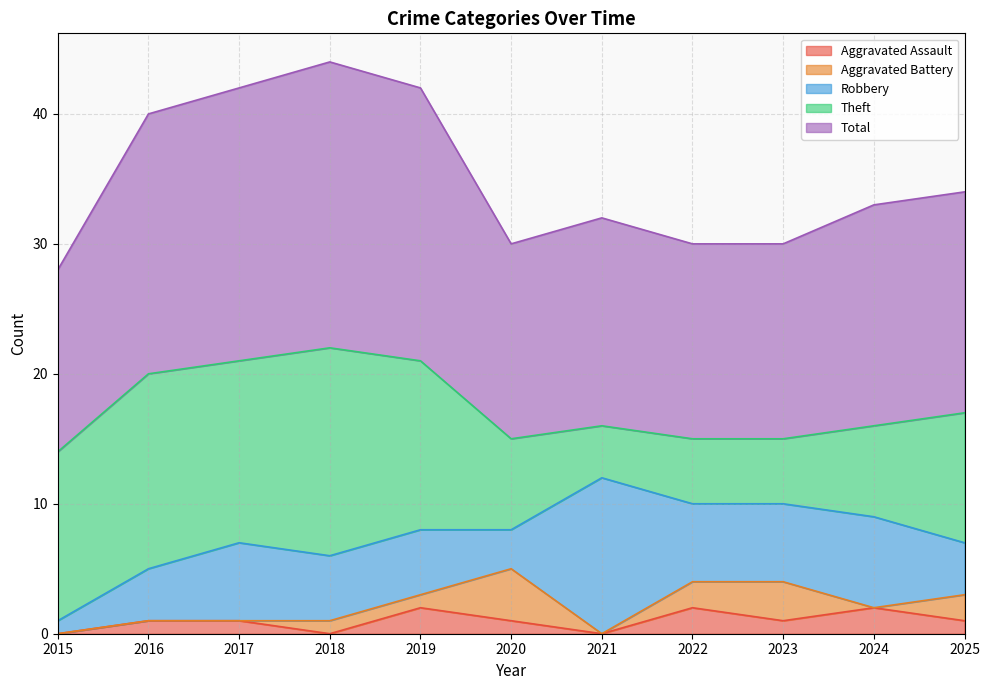

Is the value of Robbery at 2018 greater than the value of Theft at 2021?

Yes